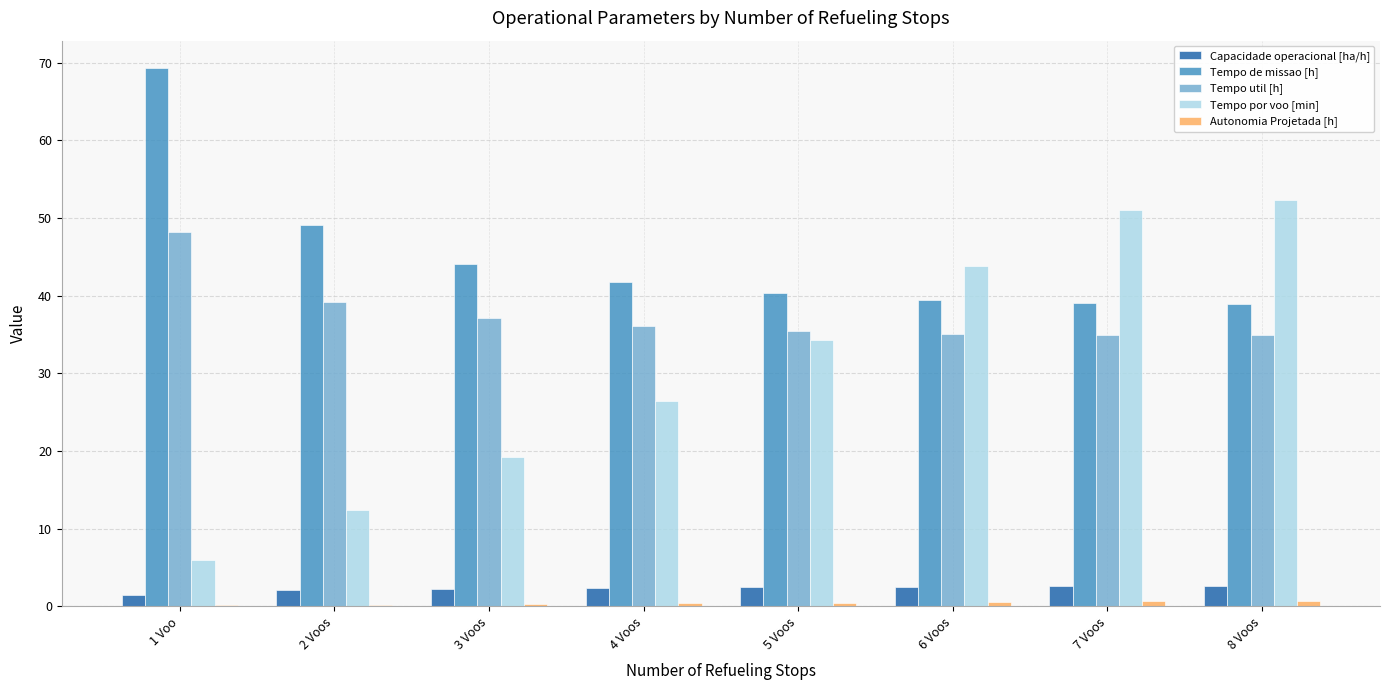

What is the sum of all Capacidade operacional [ha/h] values?

18.3